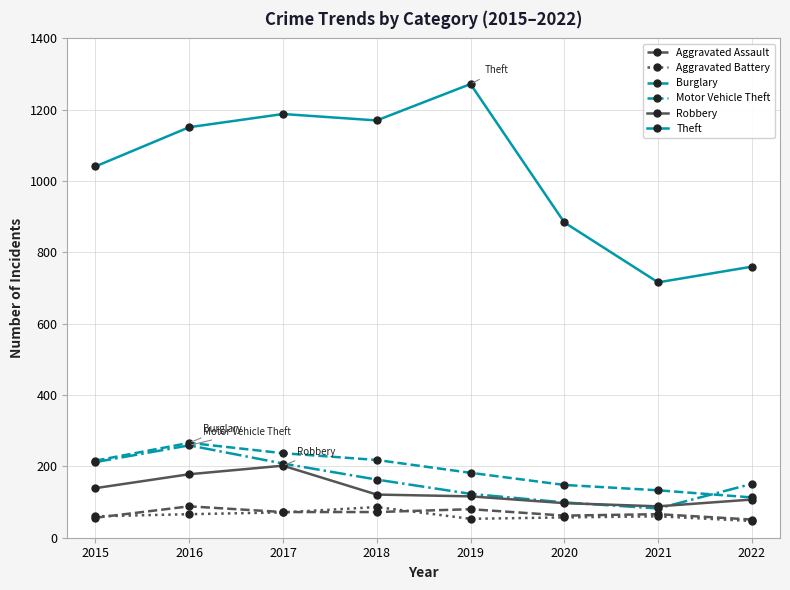

Where is Theft nearest to the value 994?

2015